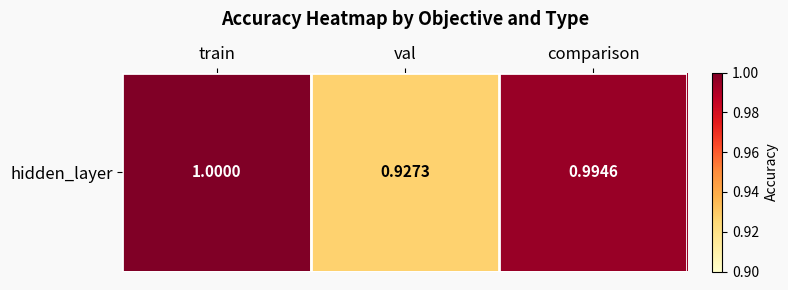

Which label corresponds to the largest value in the chart?

train